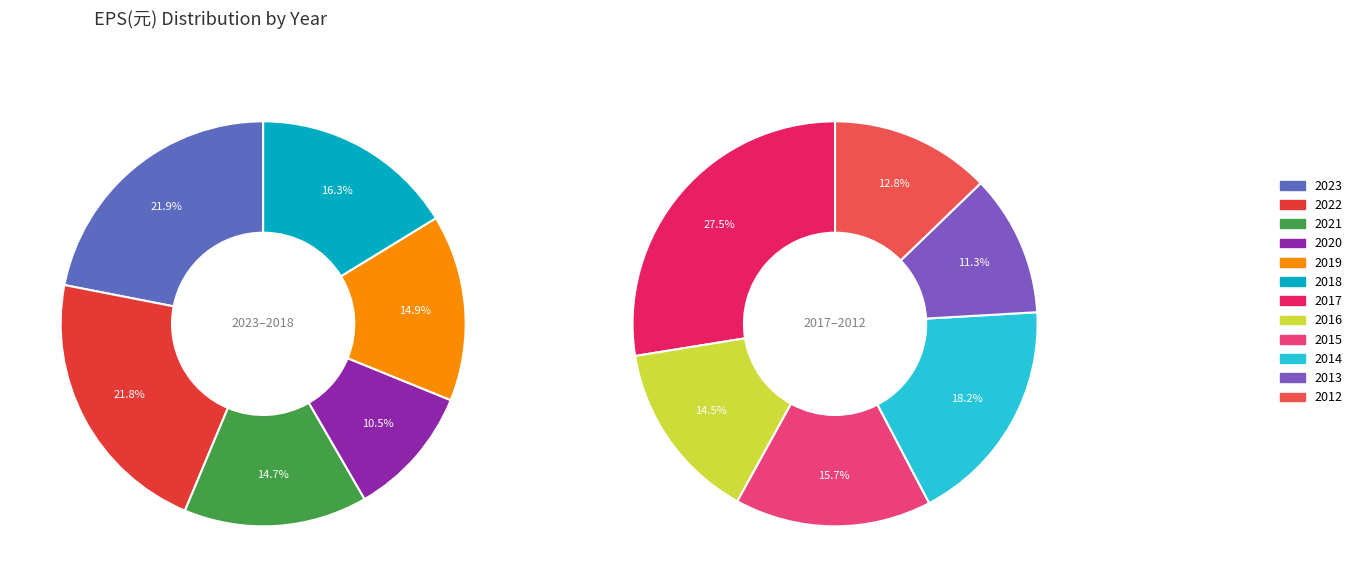

Which category has the smallest portion of the pie?

2013